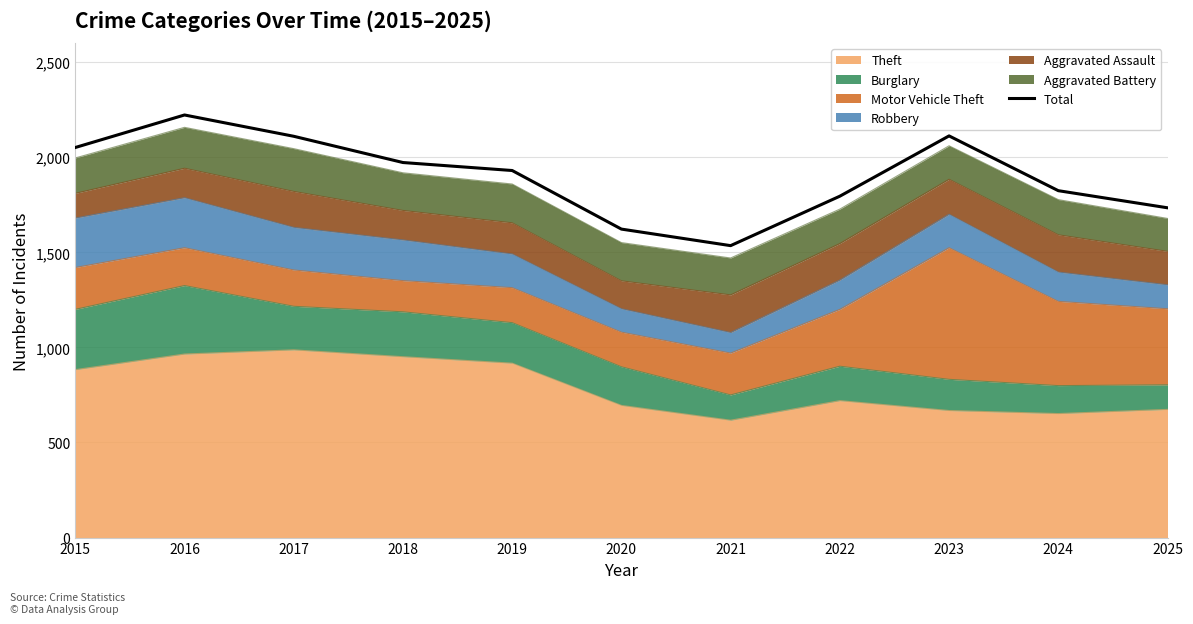

List the labels in order of value, smallest first.

2021, 2020, 2025, 2022, 2024, 2019, 2018, 2015, 2017, 2023, 2016